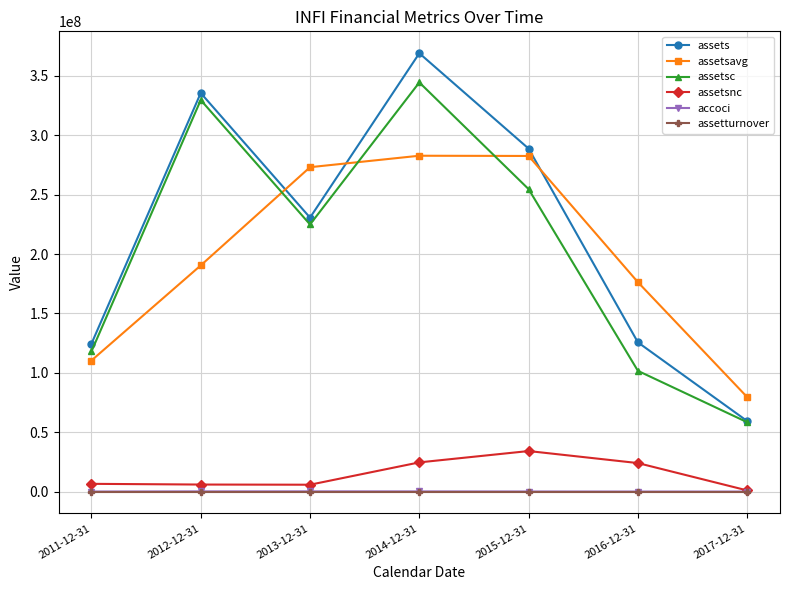

True or false: assetturnover and assetsc intersect in this chart.

False